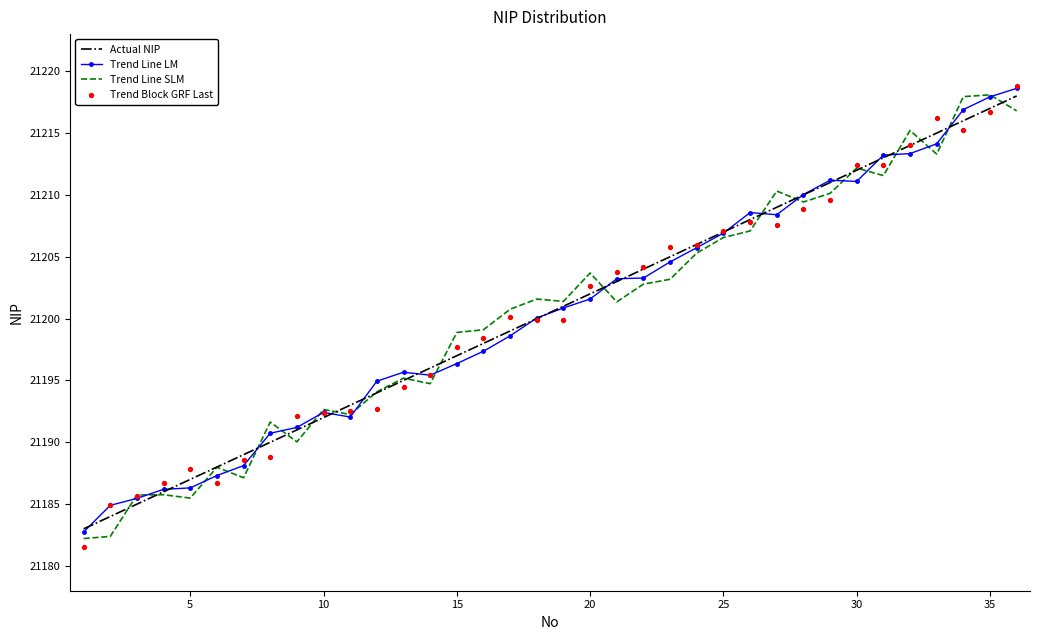

At how many categories does at least one series exceed 21215?

5